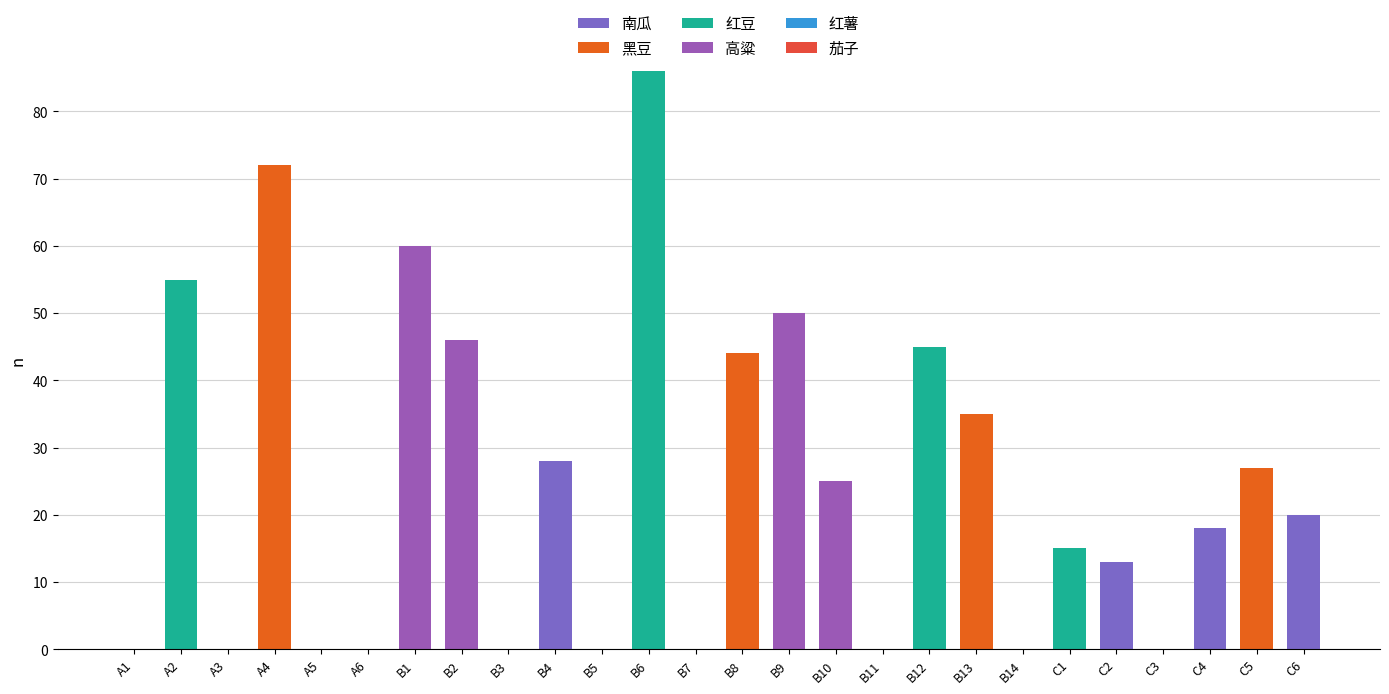

What is the difference between the second highest and minimum values in the 黑豆 series?

44